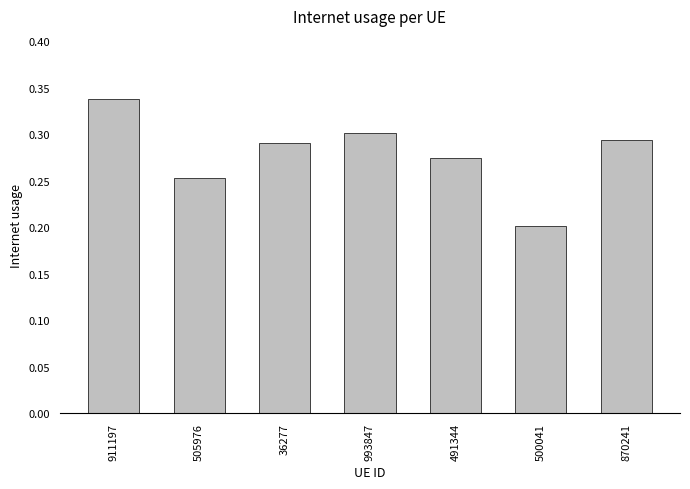

The value at 36277 is 0.3. True or false?

True